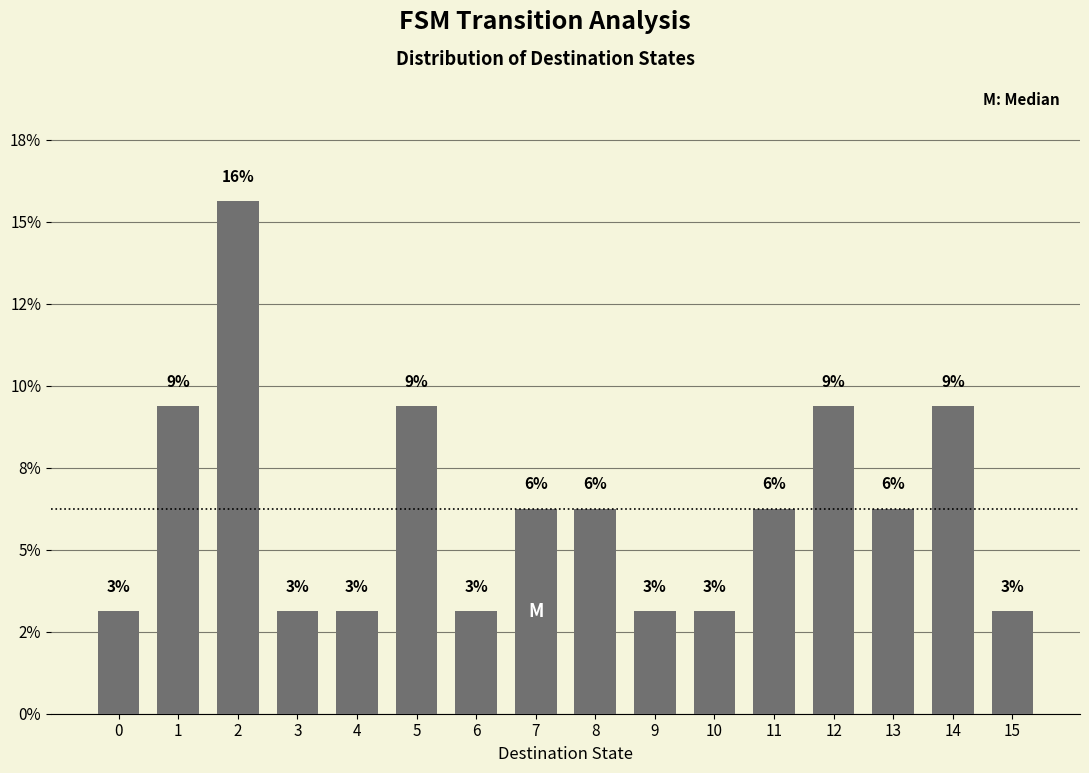

Does the chart contain any negative values?

No